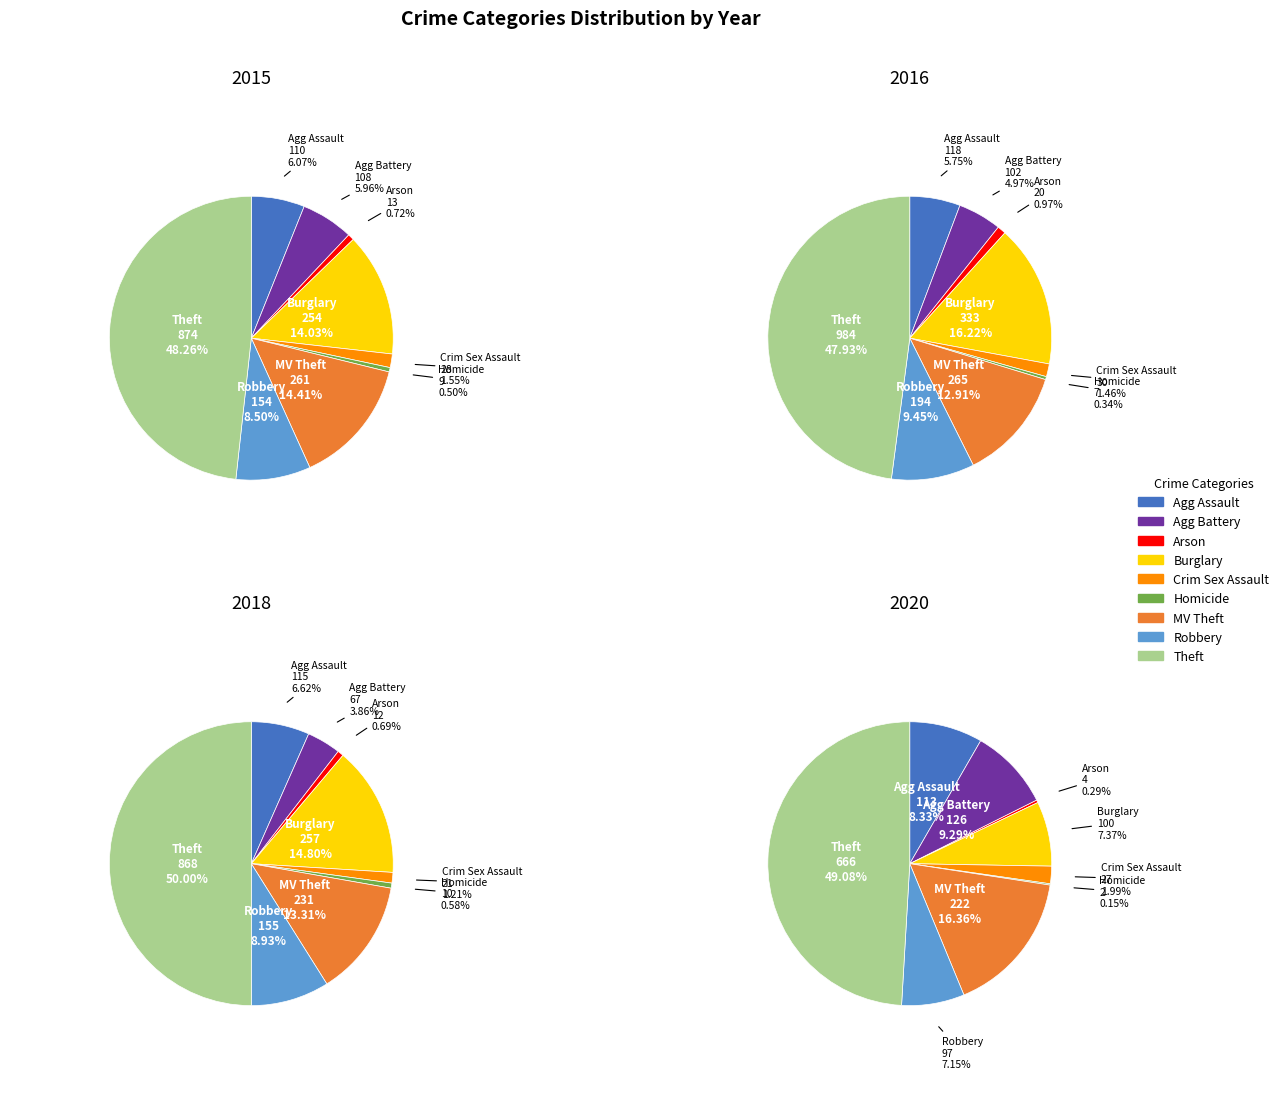

How many slices are in this pie chart?

9